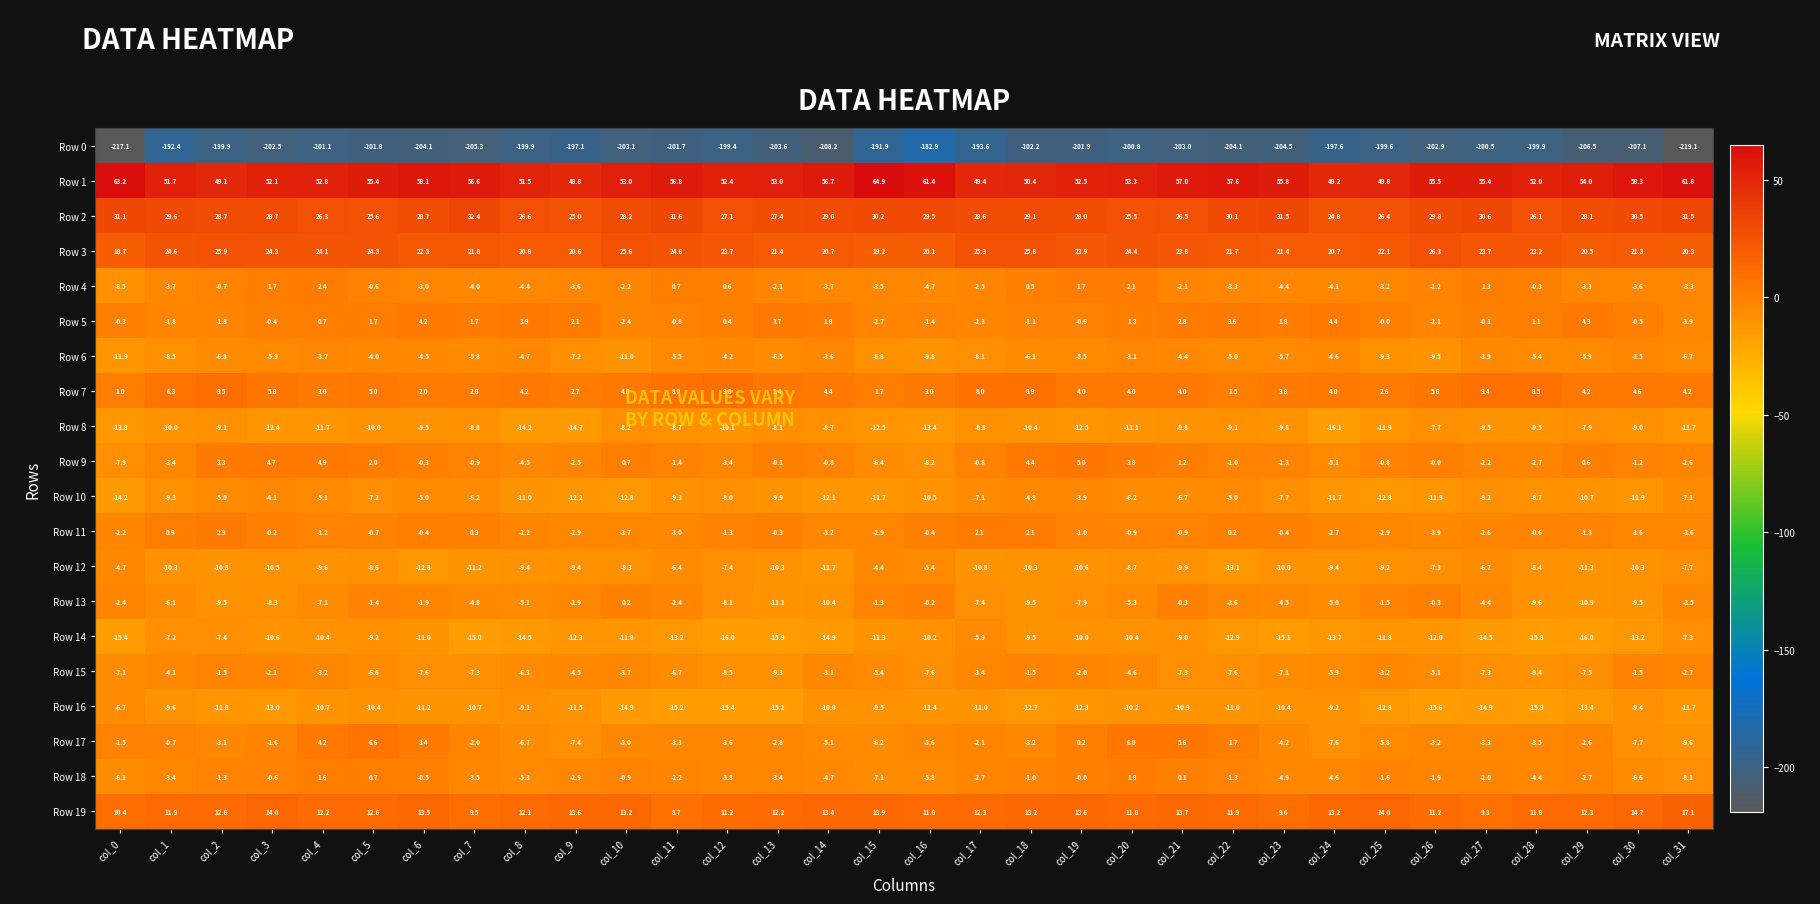

True or false: Row 4 has a value of -3.2 at col_25.

True